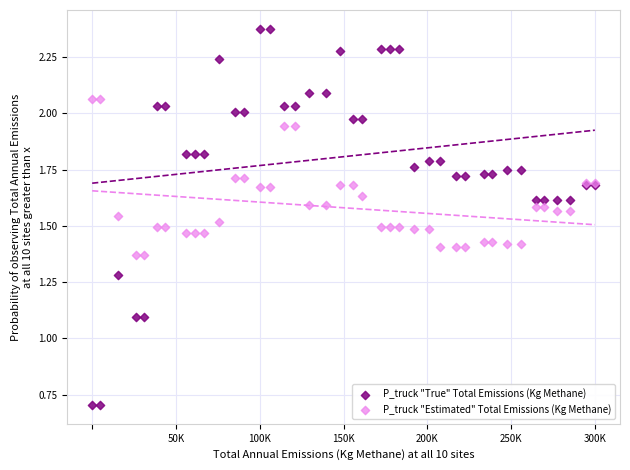

What are all the series names shown in the legend?

P_truck "True" Total Emissions (Kg Methane), P_truck "Estimated" Total Emissions (Kg Methane)